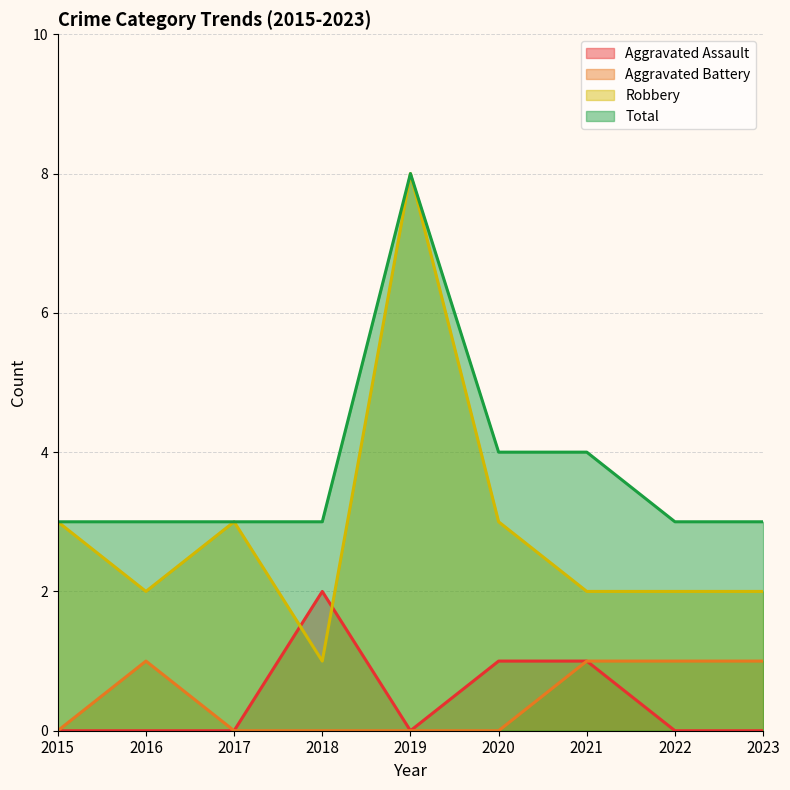

Reading right to left, transcribe all the data shown in this chart.

Aggravated Assault: 0	0	1	1	0	2	0	0	0
Aggravated Battery: 1	1	1	0	0	0	0	1	0
Robbery: 2	2	2	3	8	1	3	2	3
Total: 3	3	4	4	8	3	3	3	3